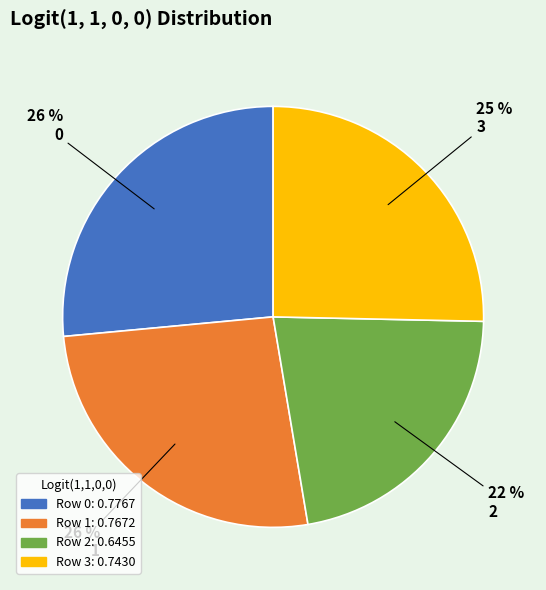

Count the number of slices in the pie.

4